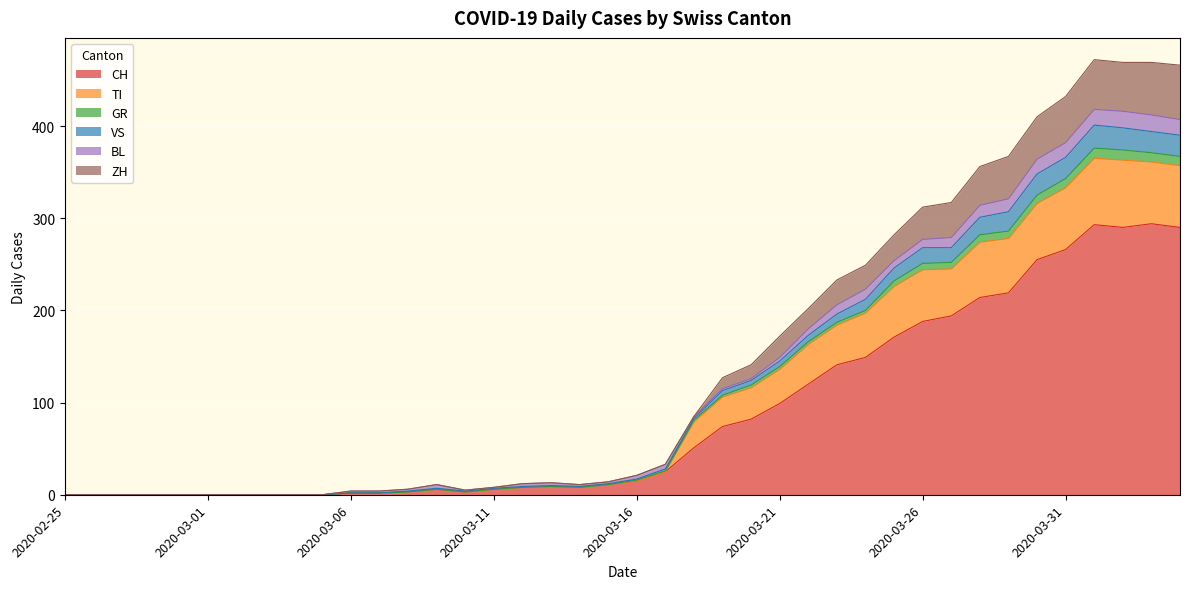

Which has a higher value, 2020-02-25 or 2020-03-02?

2020-02-25